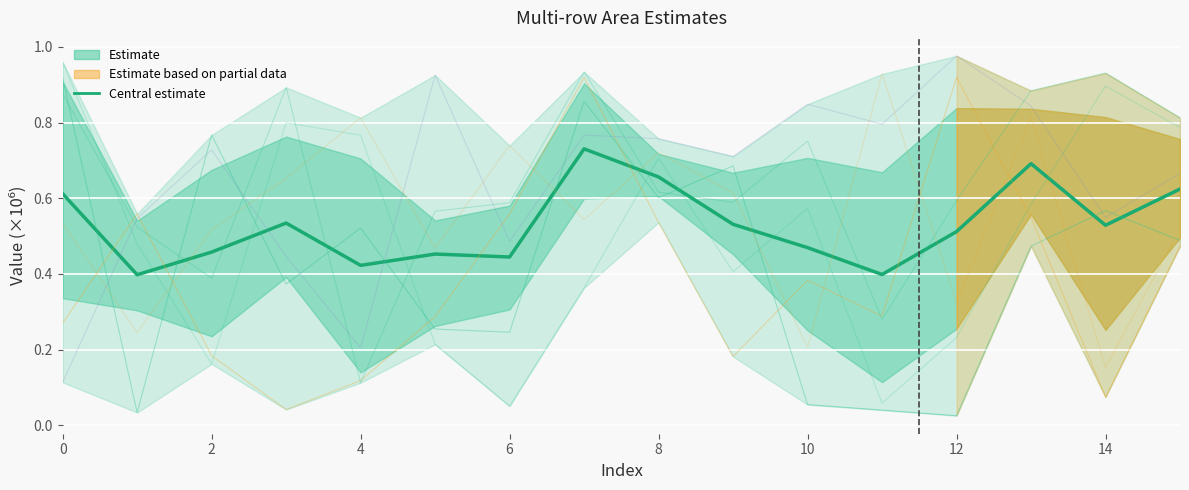

Is the value of row_4 at 9 greater than the value of row_5 at 6?

No